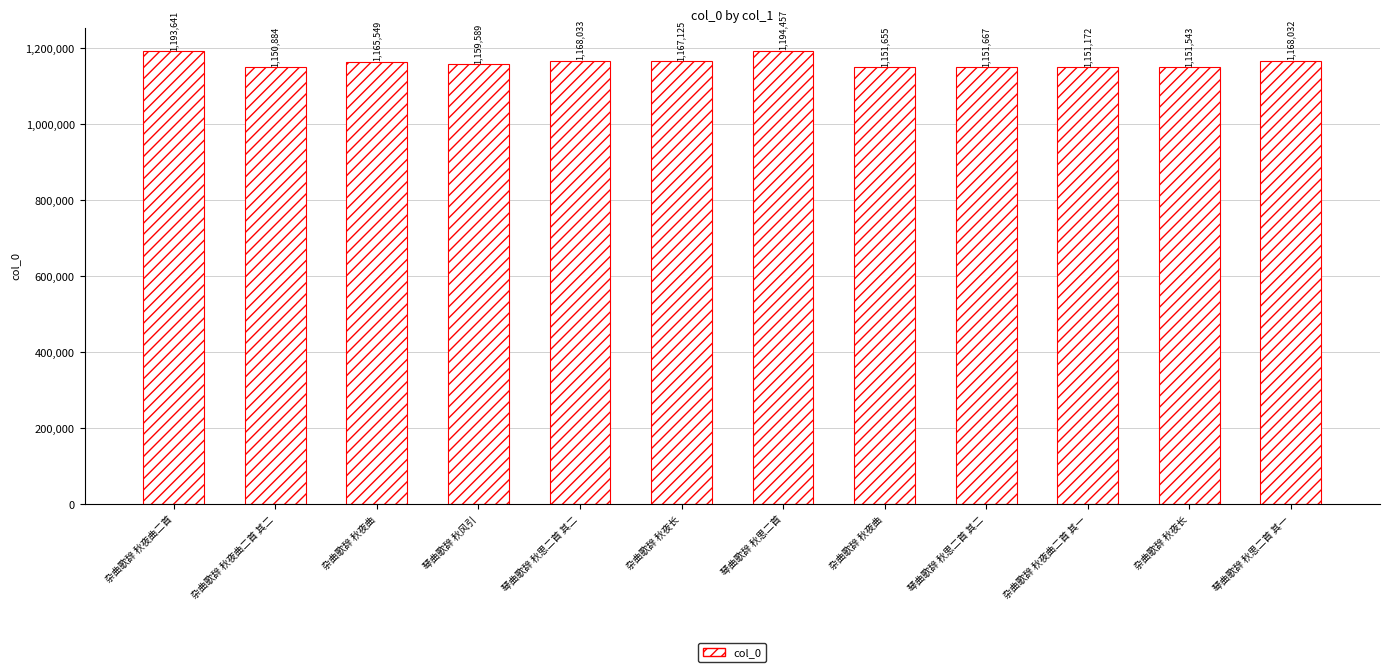

What is the sum of all values?

13973347